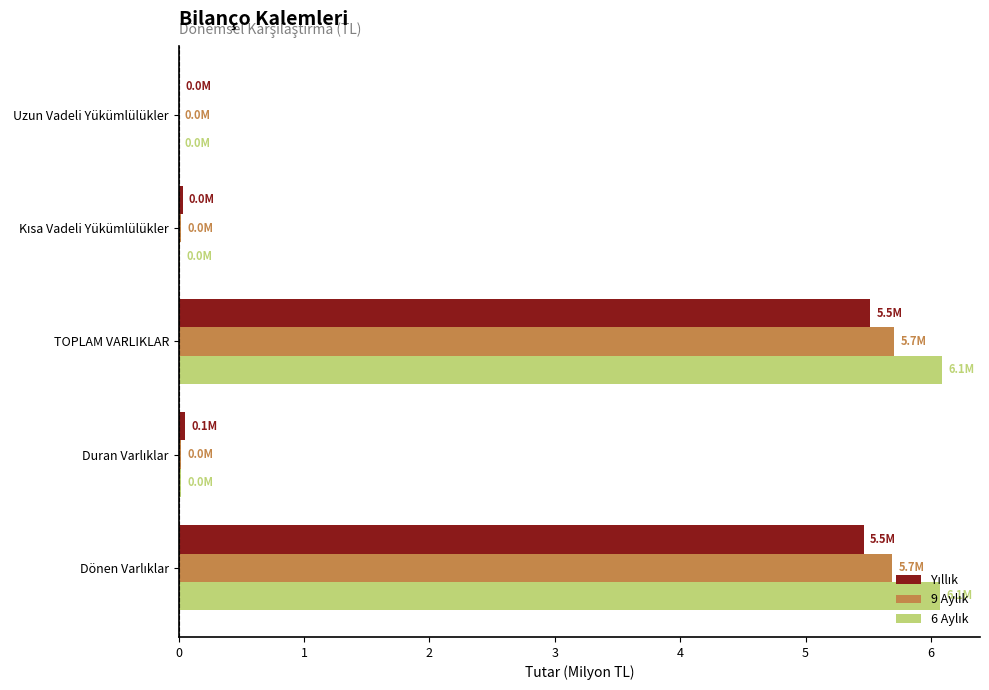

What is the maximum value shown in the chart?

6.1